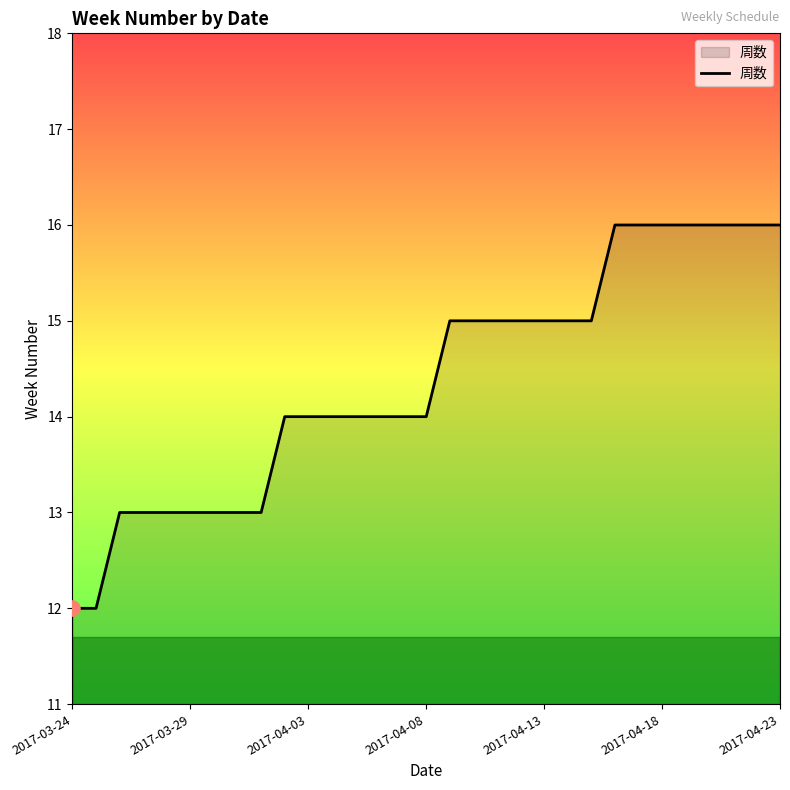

What is the greatest value displayed?

16